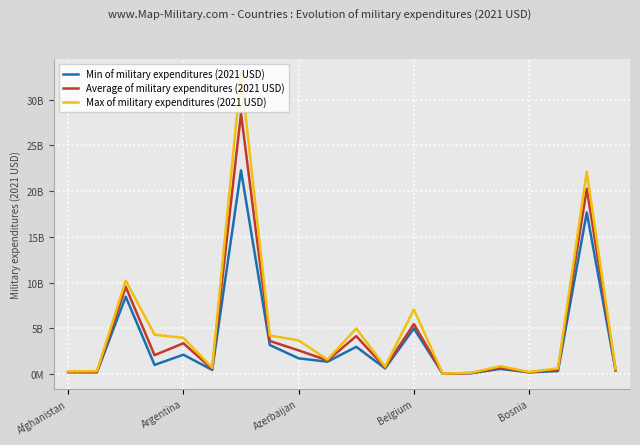

Reading right to left, what are all the values shown in this chart?

Min of military expenditures (2021 USD): 370954826.9	17675102042.3	307664891.7	168912886.0	547921622.4	75412367.8	18858187.9	4964829888.9	610913942.3	2962131175.7	1334594823.1	1702839936.3	3158394188.2	22275999731.6	433511576.8	2101135276.2	980480708.6	8450873651.1	171719572.8	180533869.7
Average of military expenditures (2021 USD): 429933870.2	20270631691.2	490723503.7	179559543.8	688920062.4	93672456.6	23096821.1	5456020351.7	702995881.8	4133044640.4	1472735359.5	2572546634.1	3604325615.6	28523493901.2	542262880.5	3352946132.2	2047663068.2	9519495988.9	208378594.1	217374078.6
Max of military expenditures (2021 USD): 508905795.8	22115957268.2	605953401.9	209721886.3	849107754.6	128211083.4	26867409.9	7045000043.8	792233578.9	4970796137.1	1567623987.6	3671382192.0	4196428571.4	32824189551.7	674313079.6	3945413329.7	4292520837.5	10212538248.2	296630375.8	278250788.0